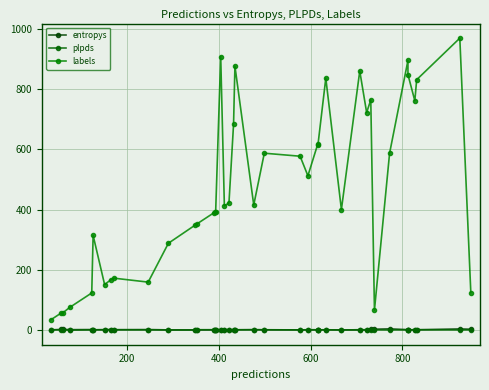

How many interior local valleys does the entropys series have?

10